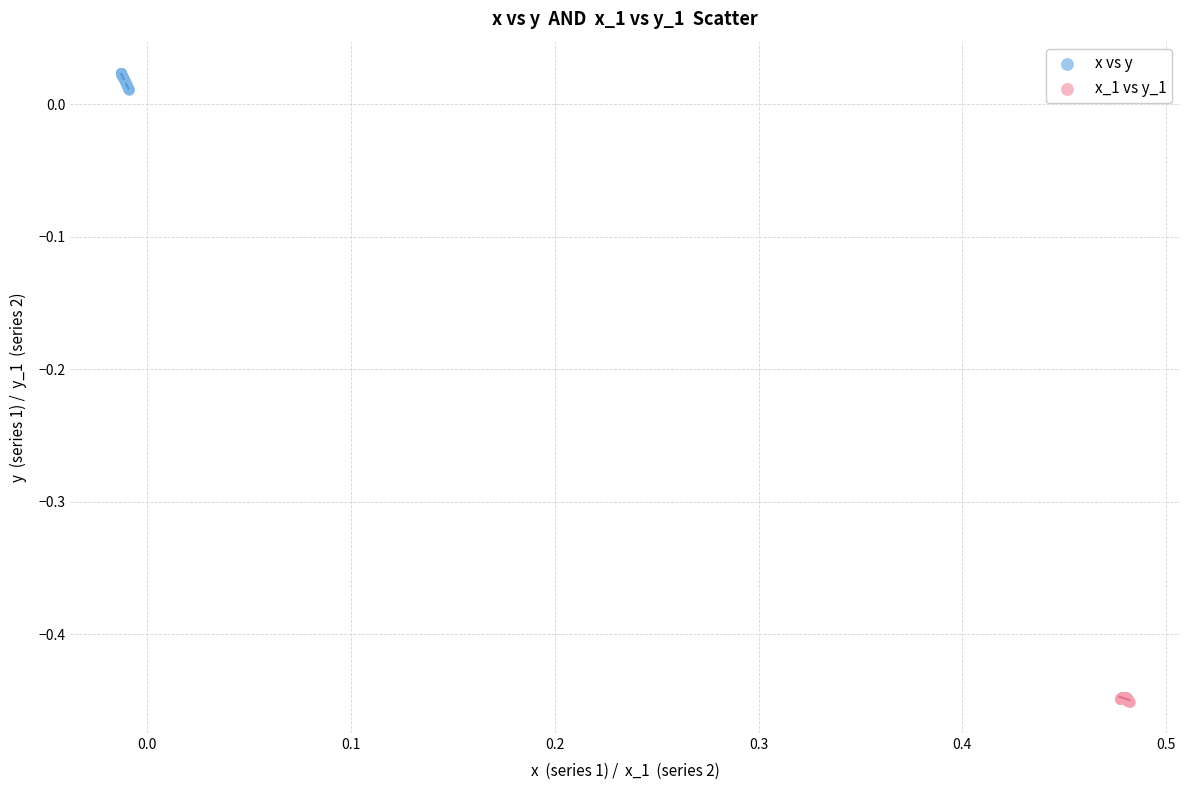

Which series reaches the maximum Y coordinate?

x vs y